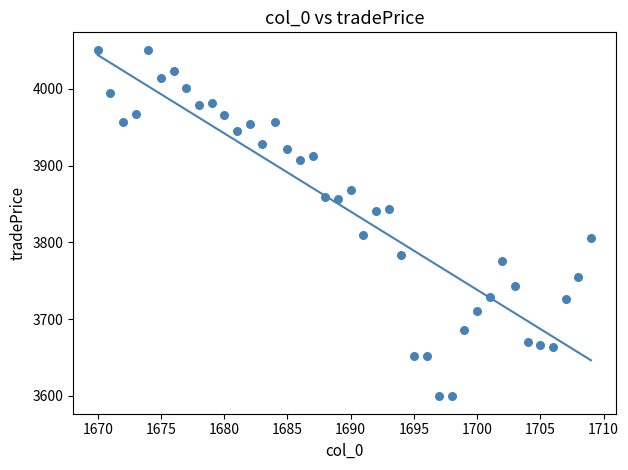

What is the range of Y values (max minus min)?

451.9